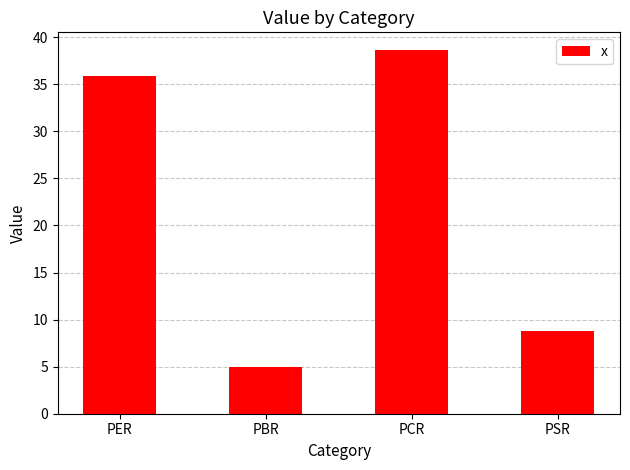

Reading left to right, transcribe all the data shown in this chart.

35.9	5.0	38.6	8.8